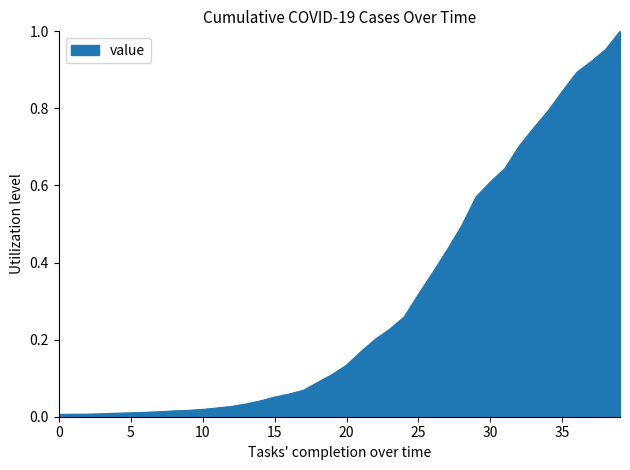

What is the difference between the second highest and minimum values?

0.9